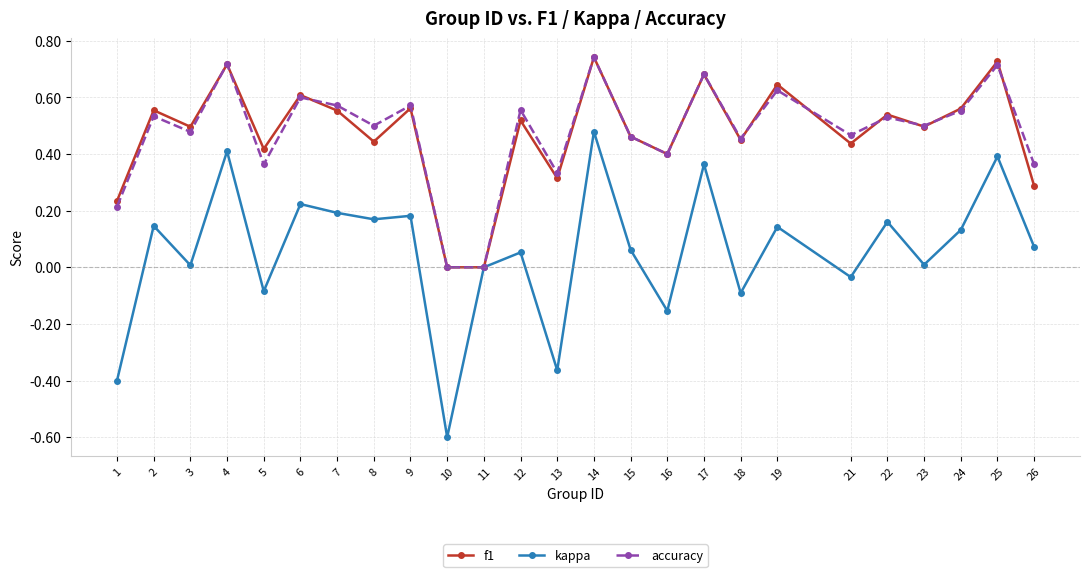

What is the total value across all series at 14?

2.0